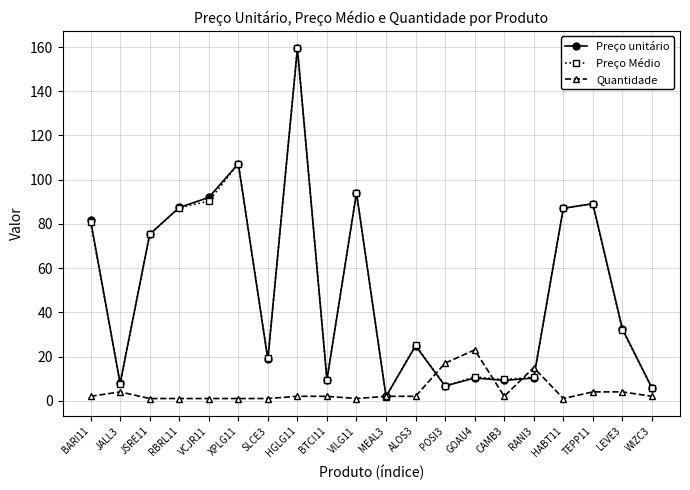

What is the label of the 17th point from the left?

HABT11